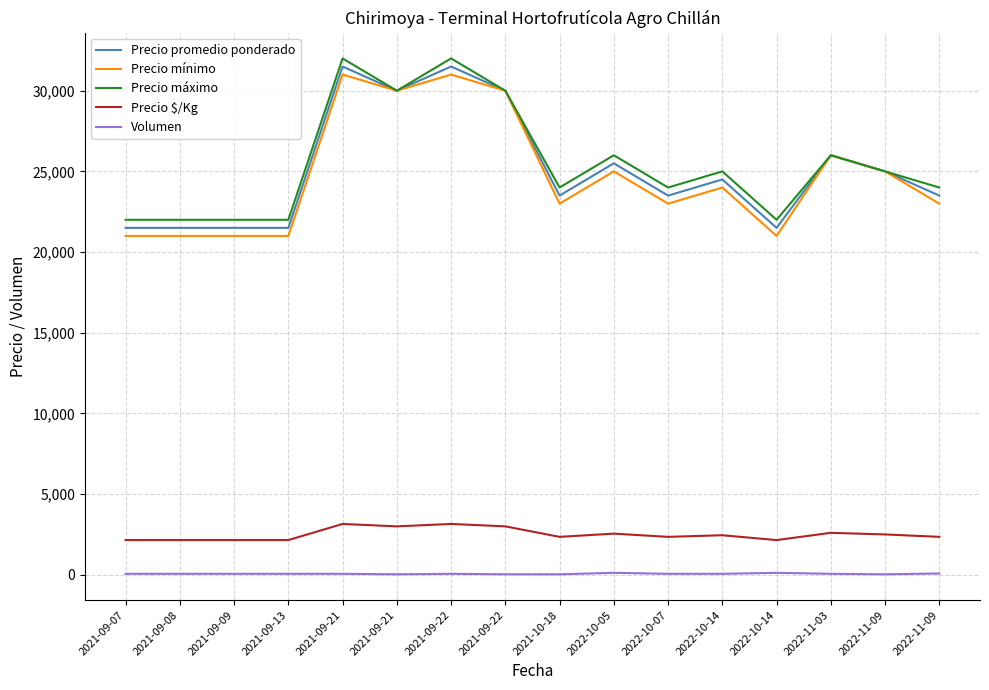

What is the difference between the Precio $/Kg values at 2021-09-22 and 2022-10-05?

450